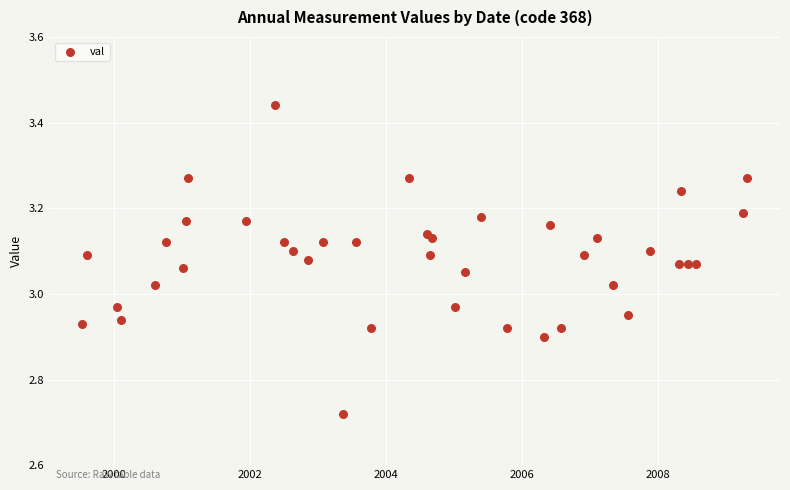

What is the range of Y values (max minus min)?

0.7